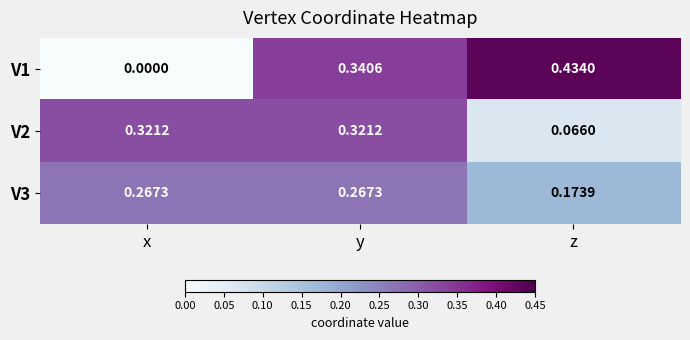

Which label corresponds to the smallest value in the chart?

x